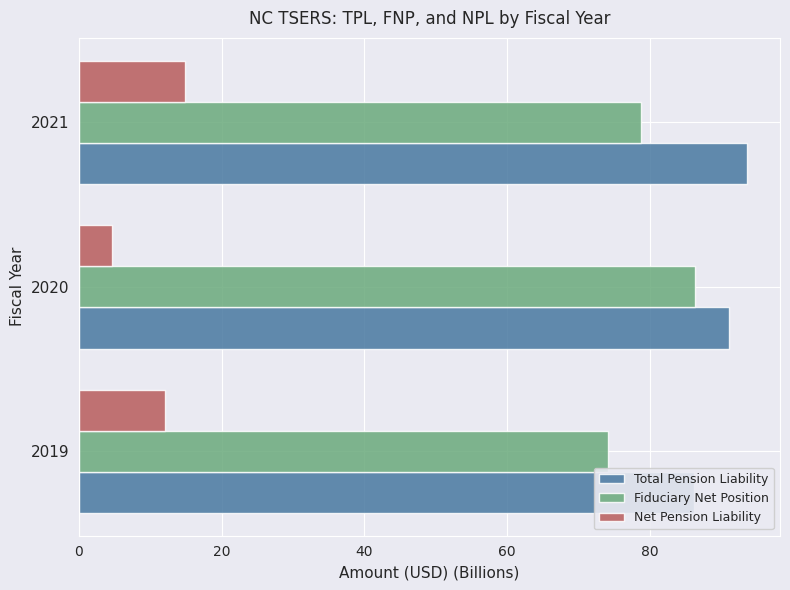

What is the value of the Total Pension Liability bar at the 1st from the left?

86.2